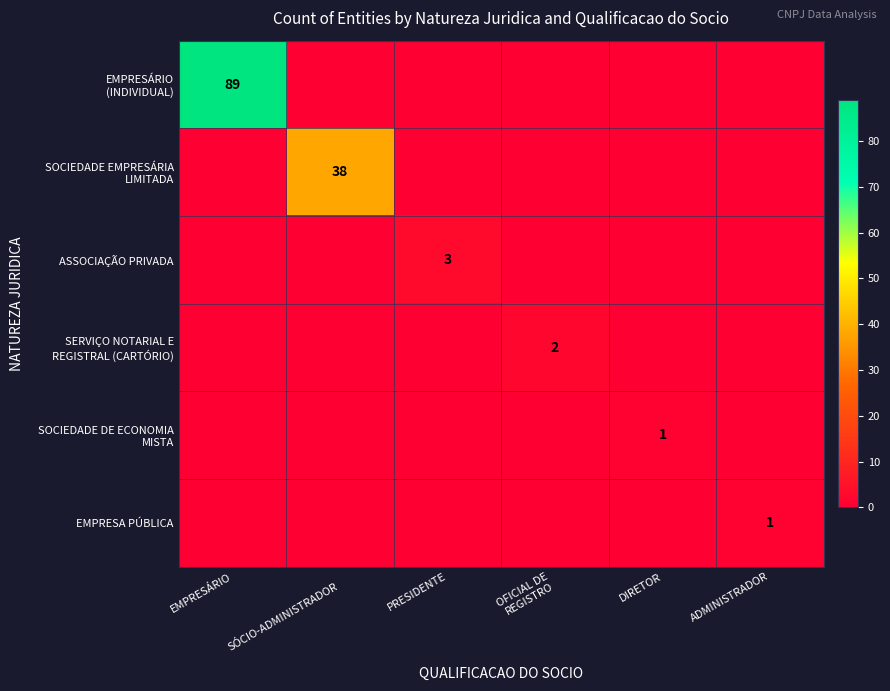

The EMPRESA PÚBLICA series shows 1 at ADMINISTRADOR. True or false?

True